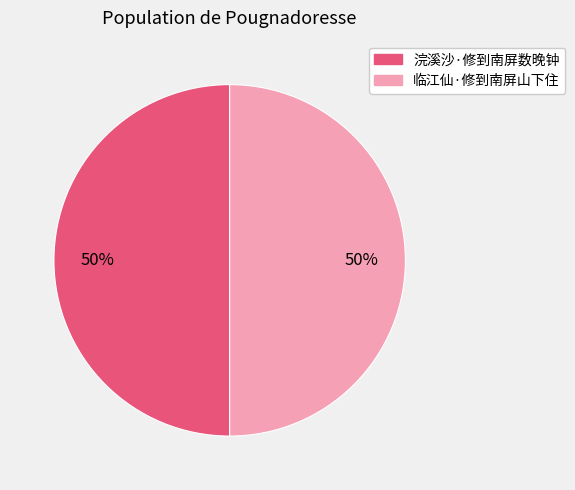

To the nearest percent, what is the average slice percentage?

50%